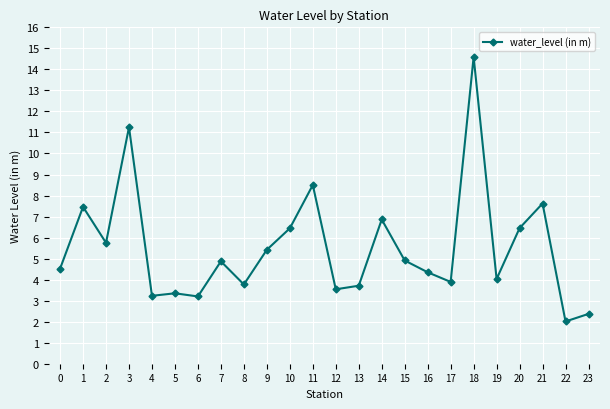

Where is the first local maximum?

1